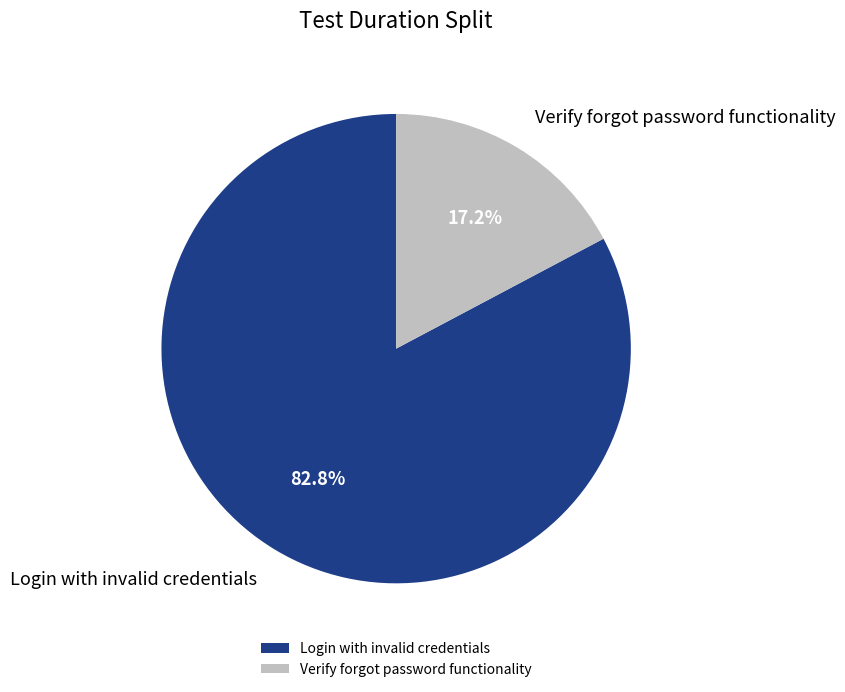

To the nearest percent, what portion does Login with invalid credentials represent?

83%